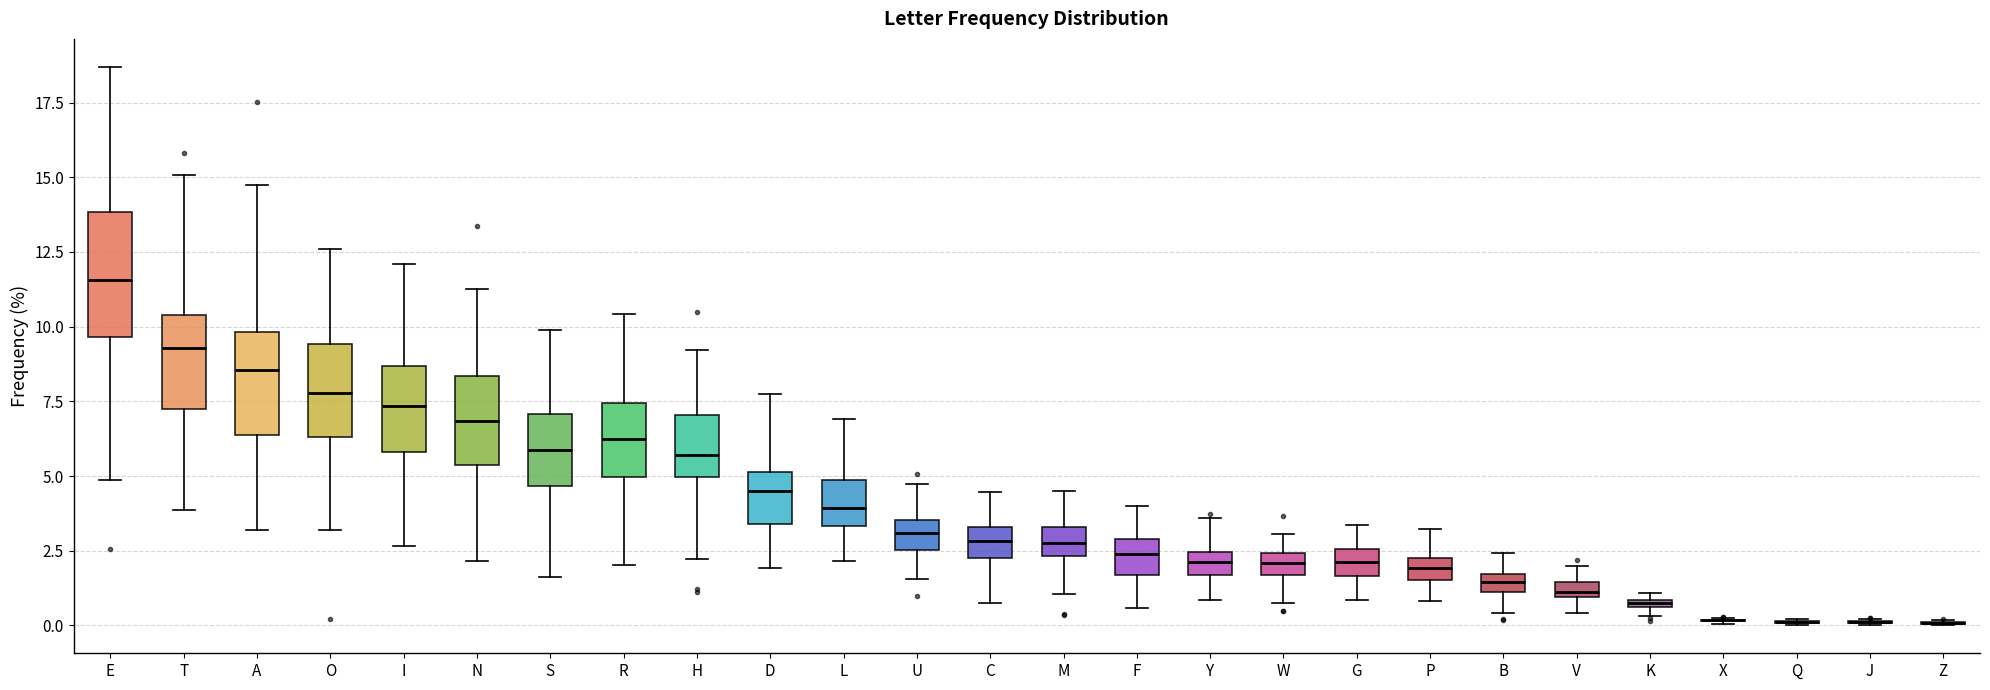

Comparing the boxes themselves (not the whiskers), which one is the tallest?

E